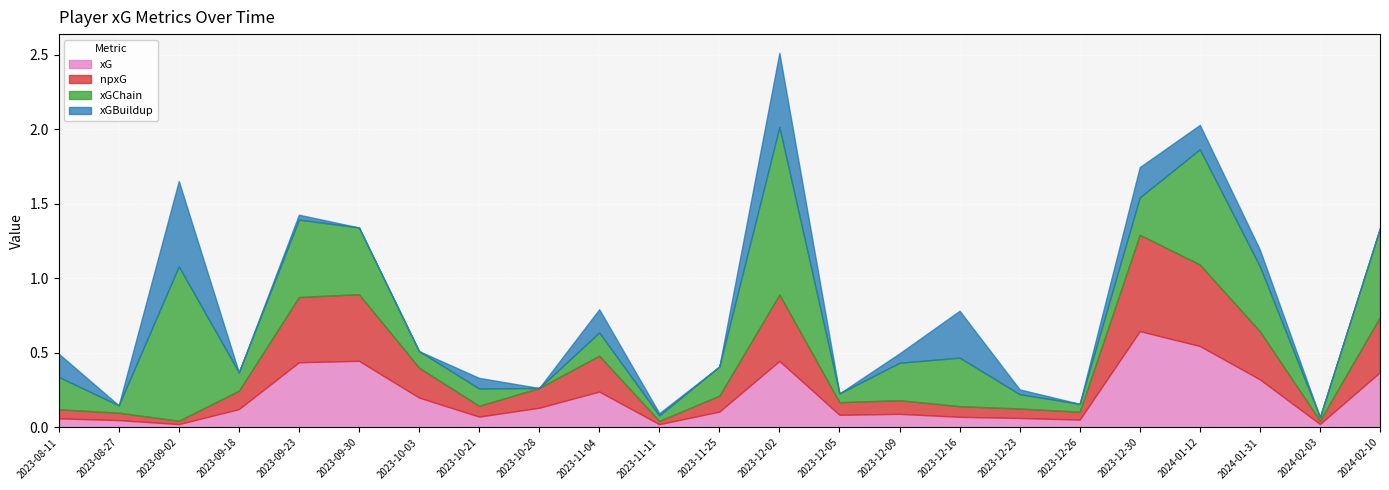

Which series has the largest total across all categories?

xGChain